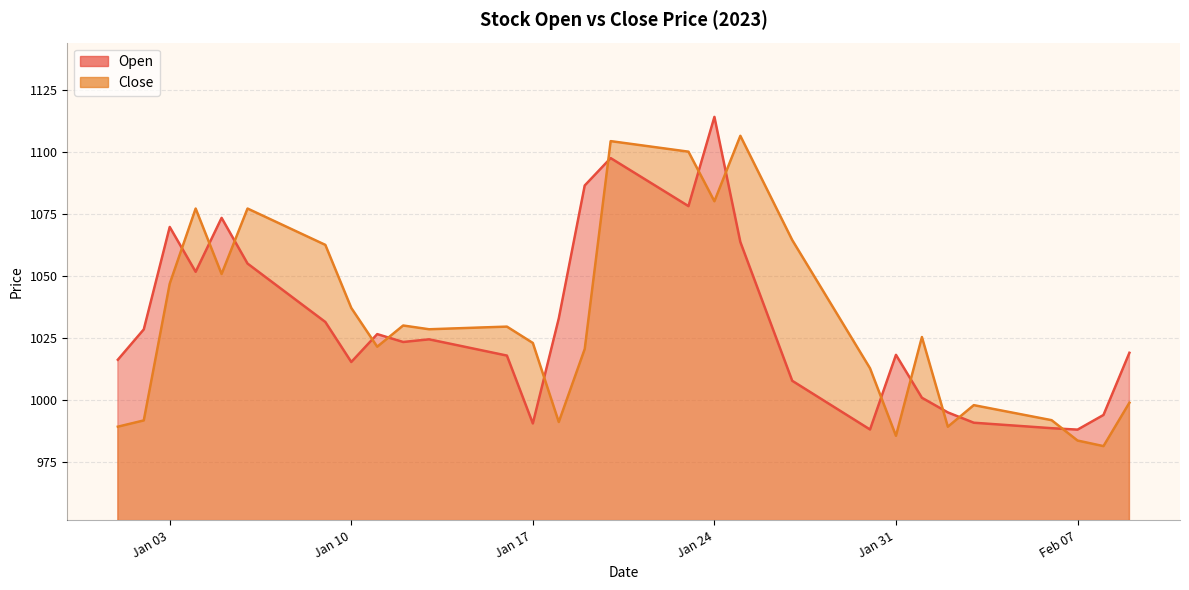

How many series are shown in this chart?

2